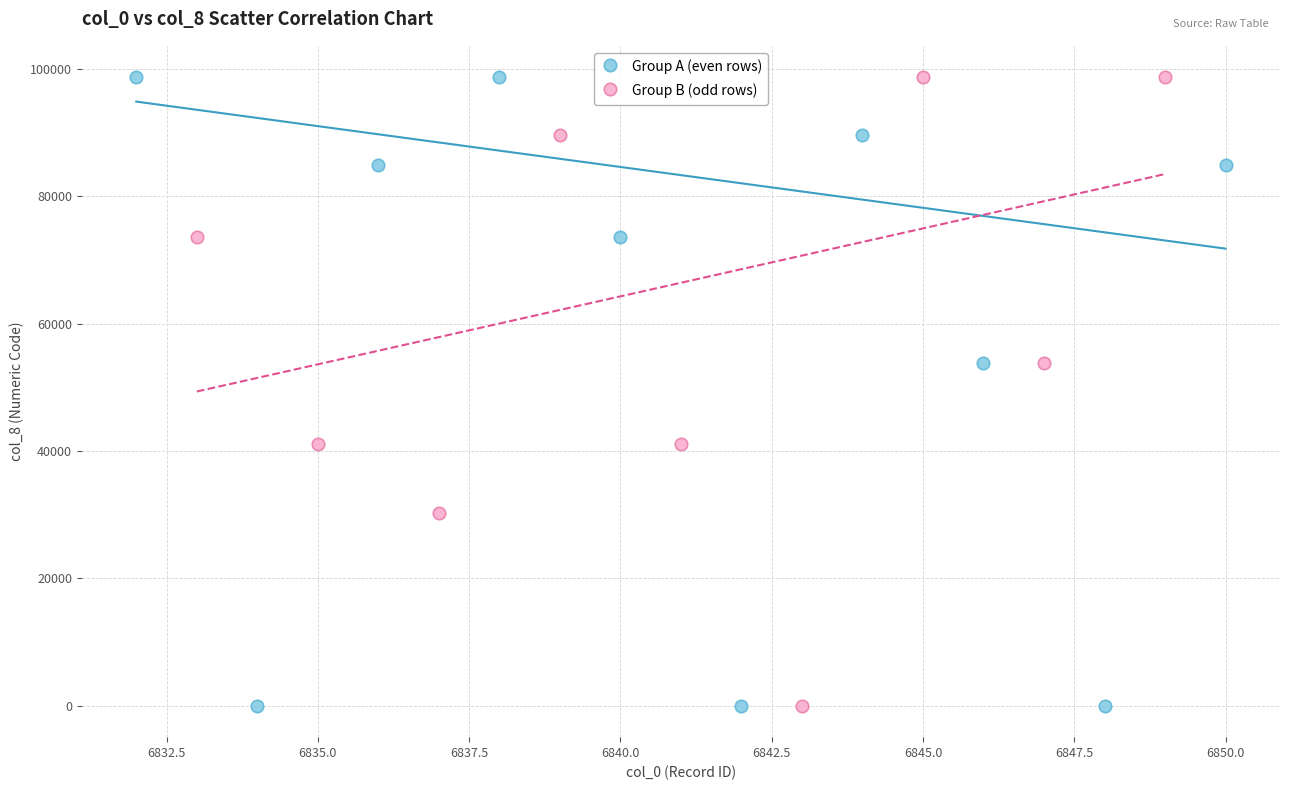

What are all the series names shown in the legend?

Group A (even rows), Group B (odd rows)